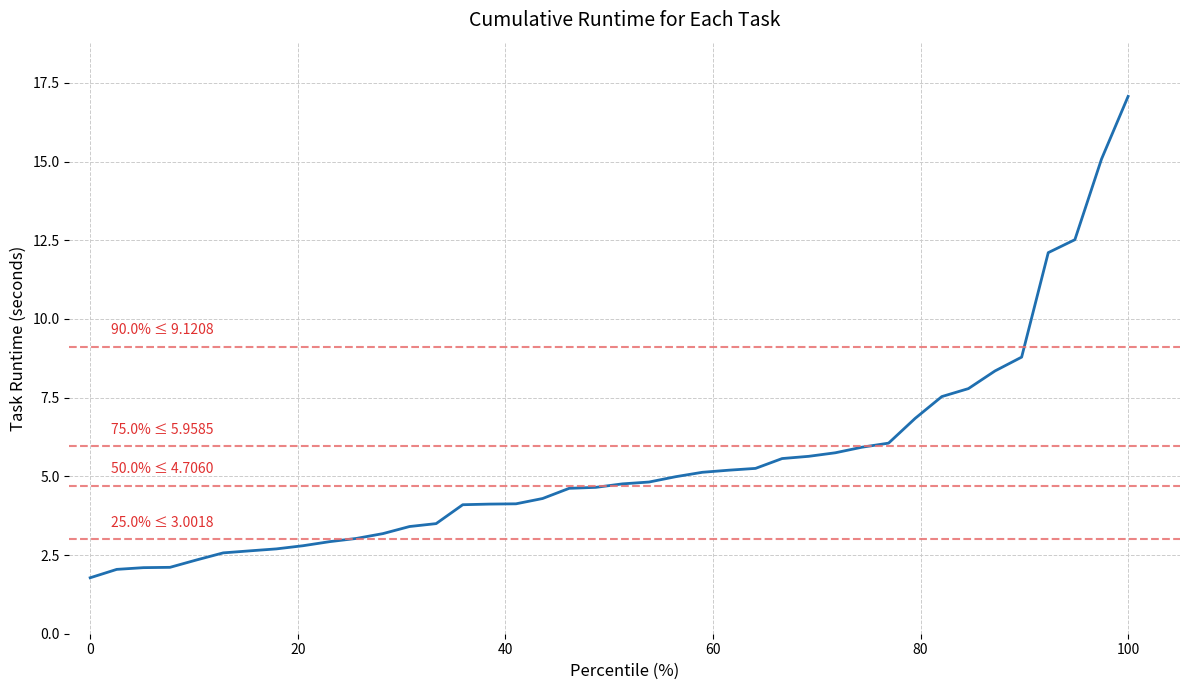

What is the maximum value shown in the chart?

17.1